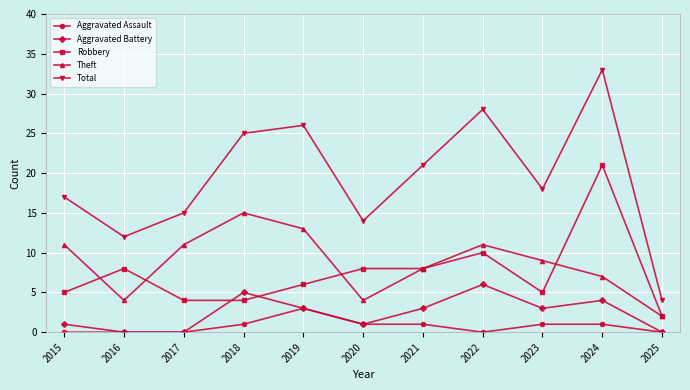

True or false: Aggravated Battery and Total cross at least once.

False